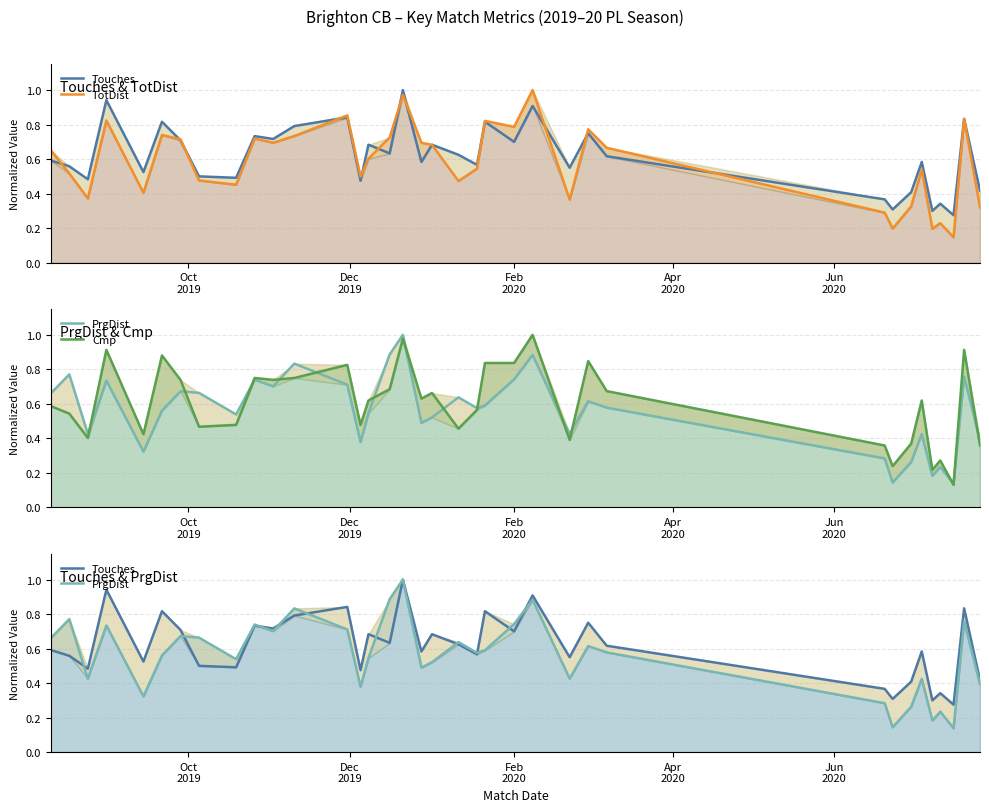

Is the value of PrgDist at 18 greater than the value of Touches at 9?

No